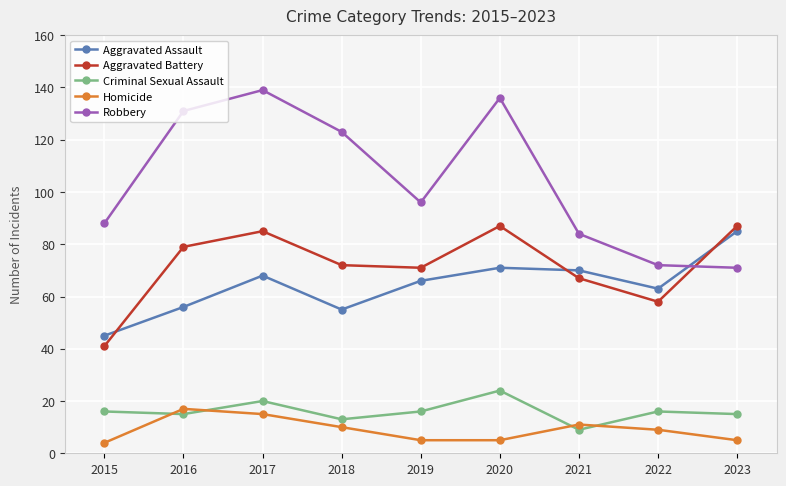

What is the value of the Aggravated Battery point at the 9th from the left?

87